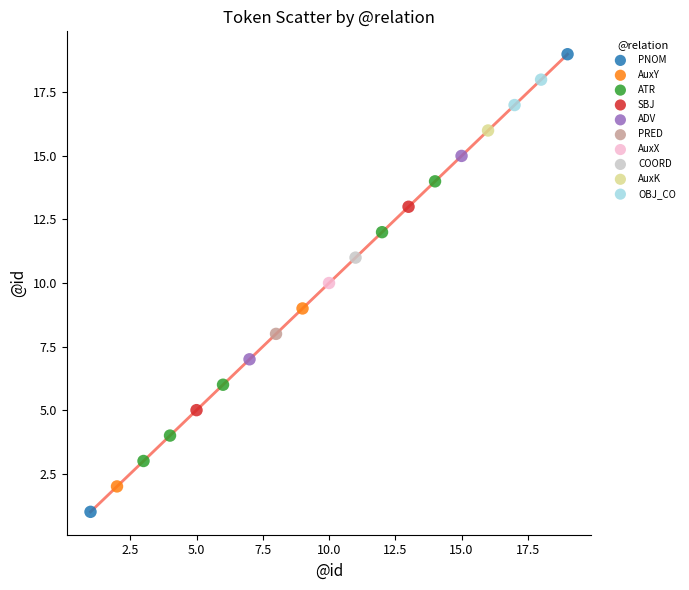

Which series reaches the maximum Y coordinate?

PNOM